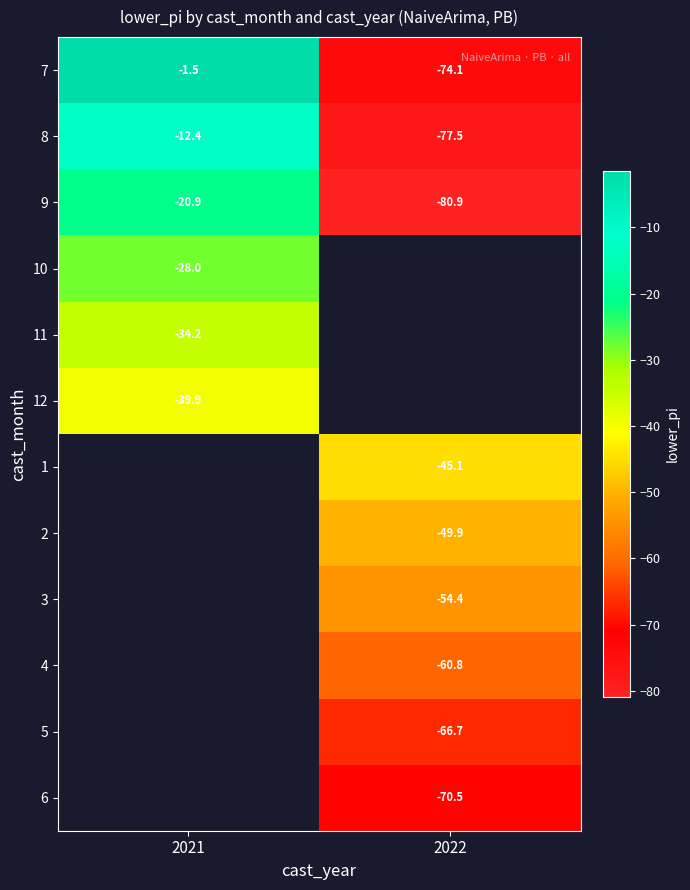

True or false: 10 has a value of -18.1 at 2021.

False